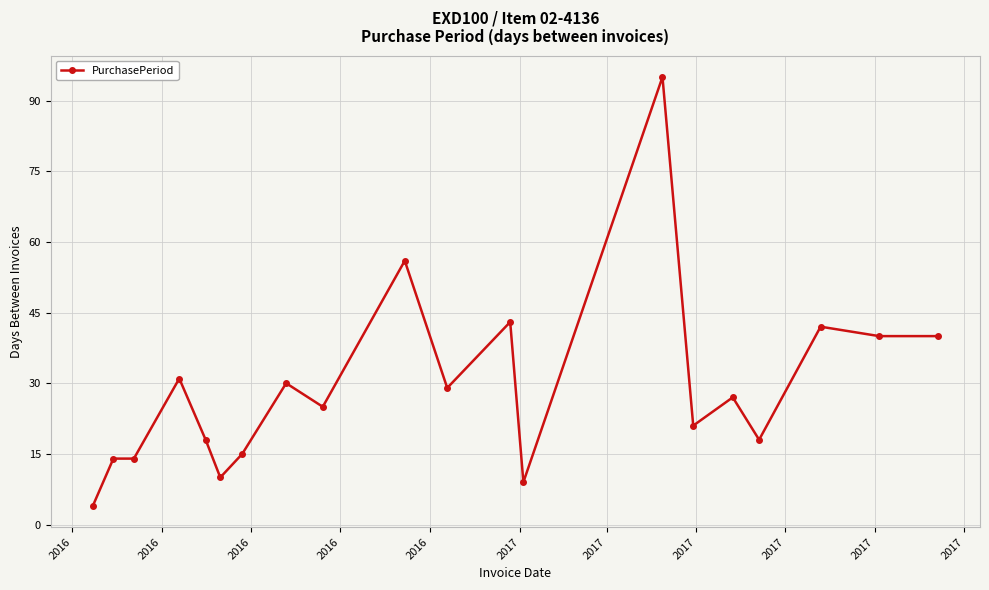

Does the chart display data point markers on the line(s)?

Yes